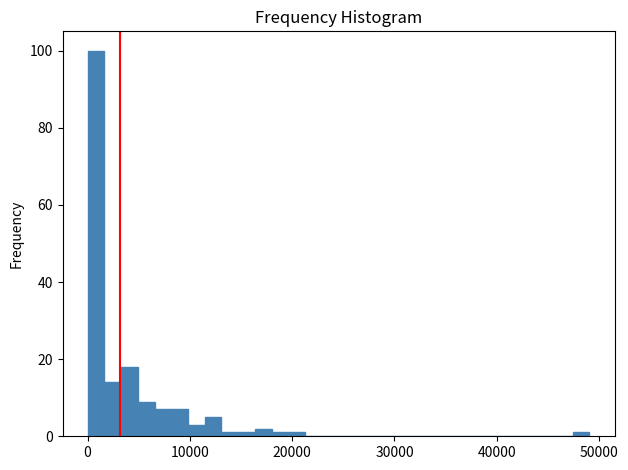

Around what value on the x-axis is the tallest bar? Give the approximate position of its centre, as read against the axis.

1000